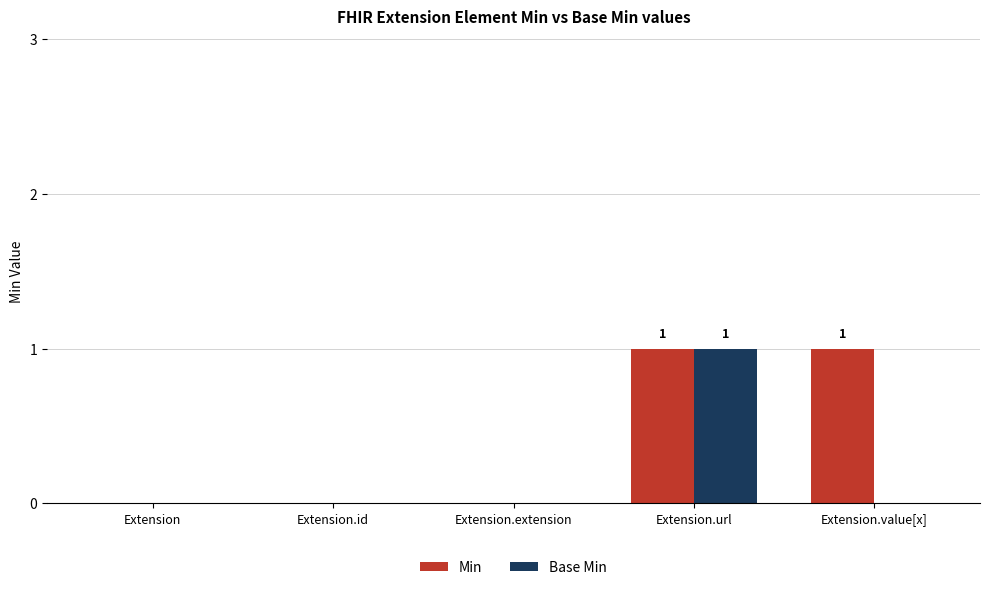

At which label does Base Min reach its peak?

Extension.url